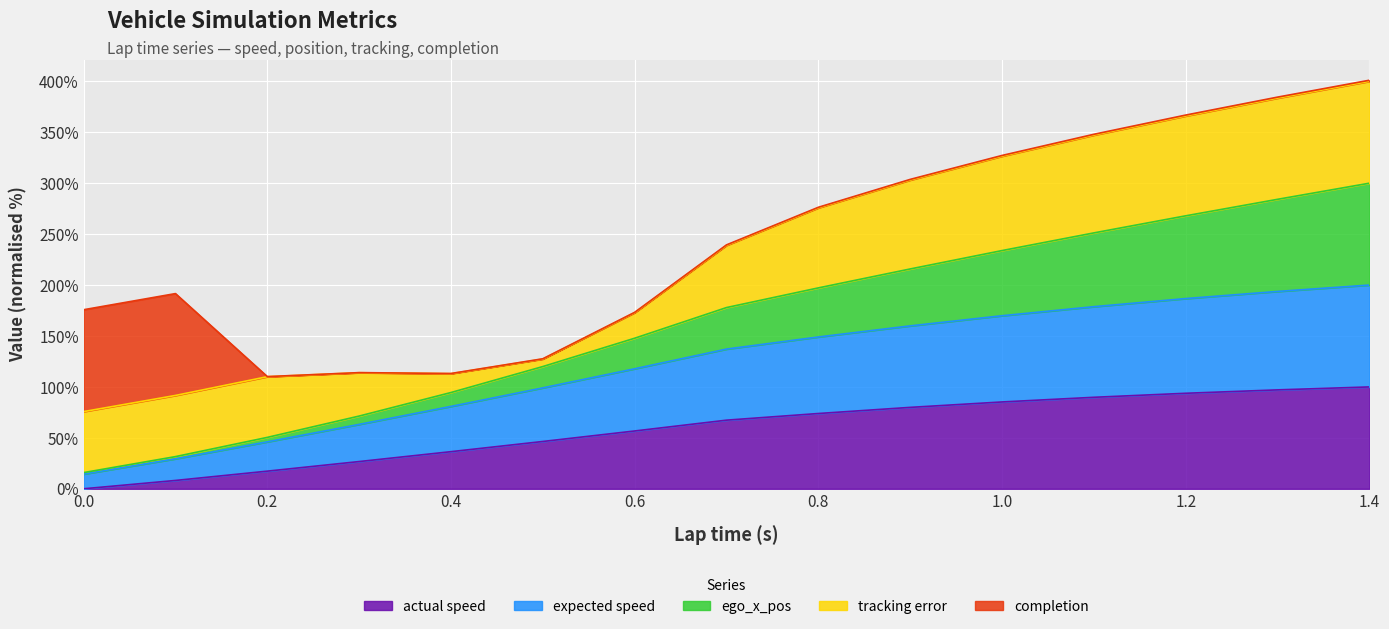

How many lines are shown in the chart?

5